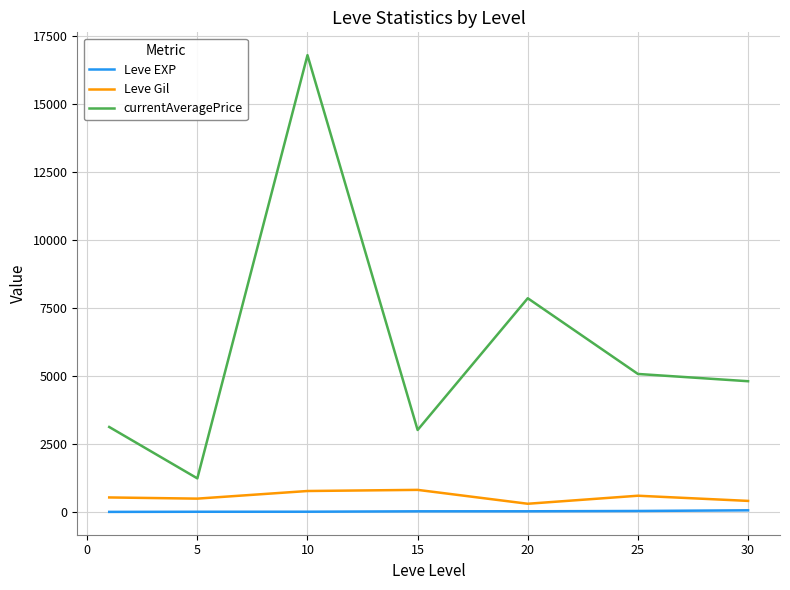

What is the maximum value shown in the chart?

16778.5